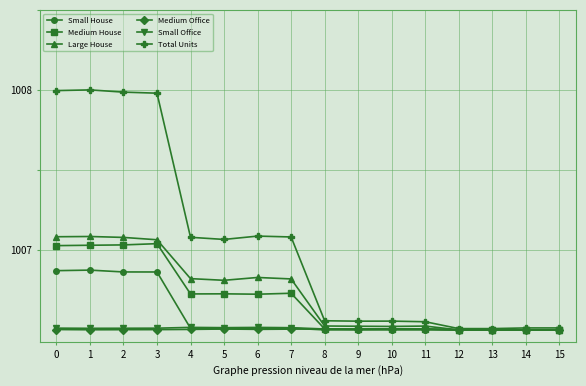

Which series has the largest total across all categories?

Total Units